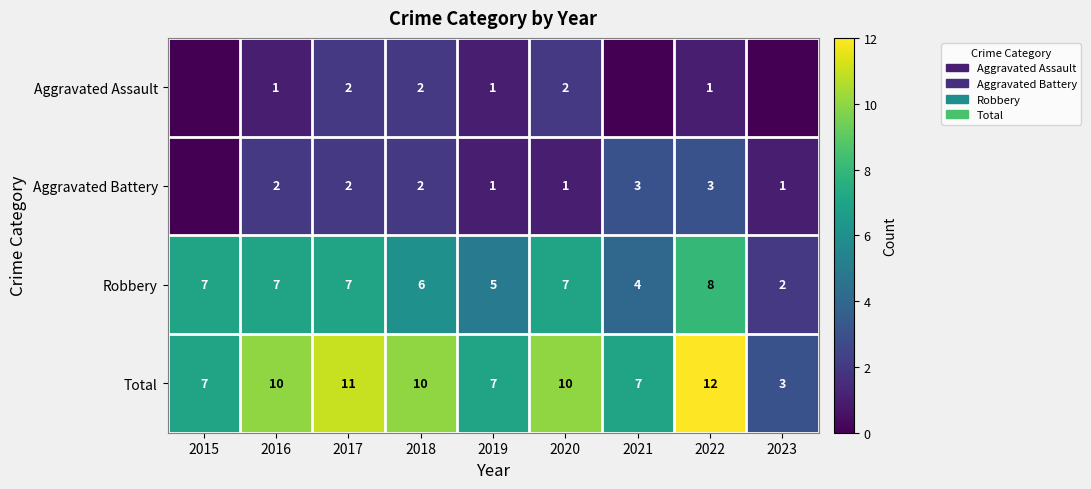

What is the sum of the Robbery values at 2023 and 2020?

9